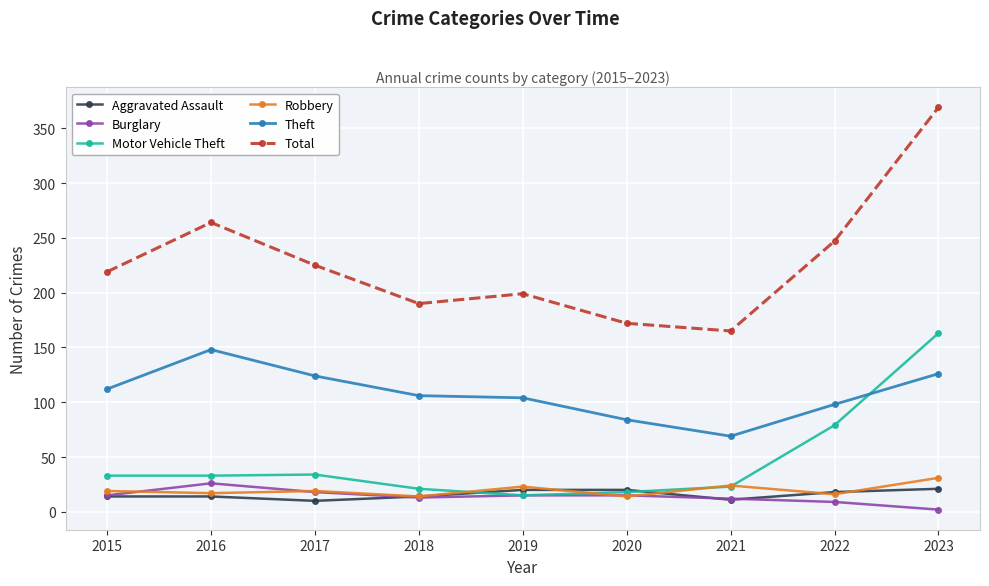

What is the spread (max minus min) of values at 2016?

250